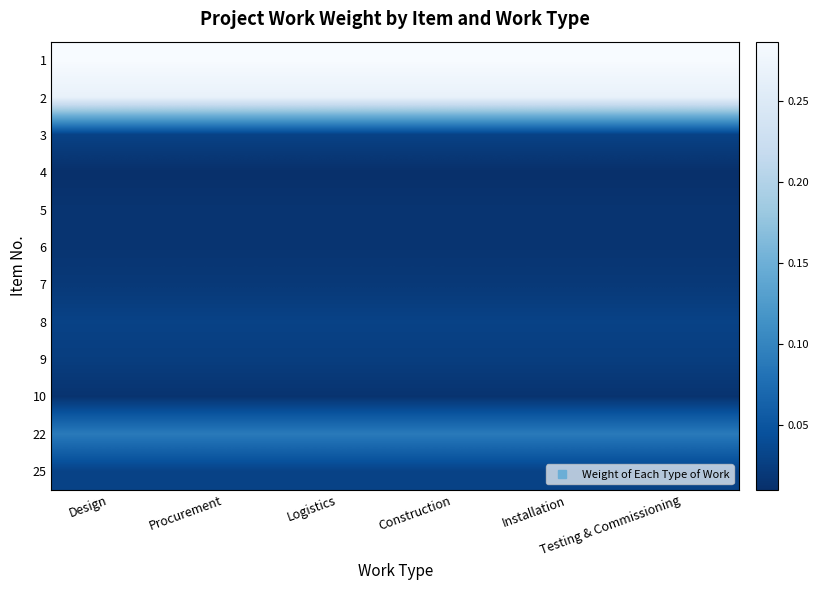

Which series has the widest spread of values?

1